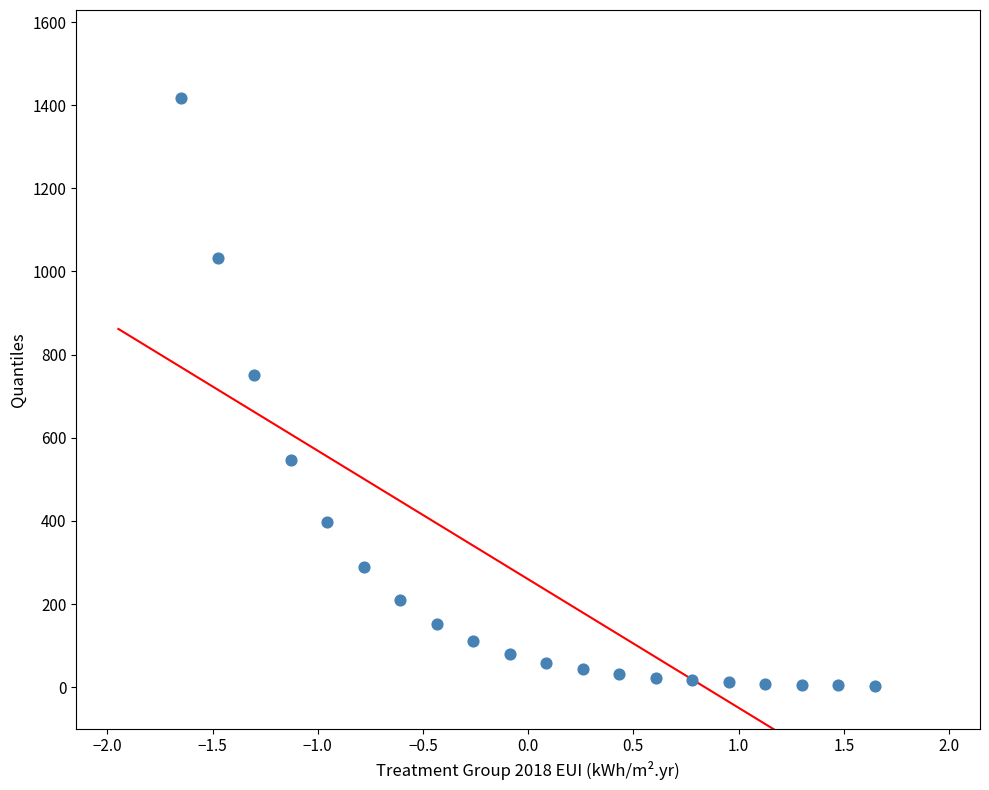

What is the range of Y values (max minus min)?

1413.2